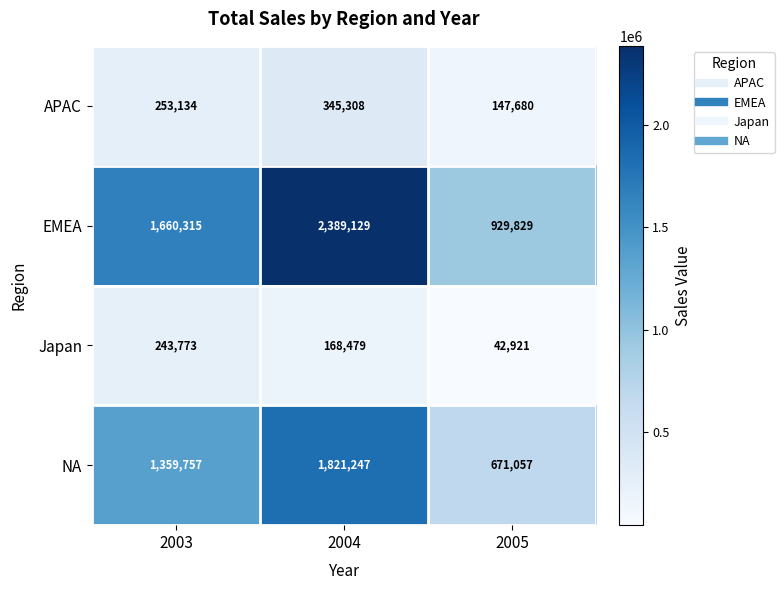

Read the EMEA value at 2003.

1660315